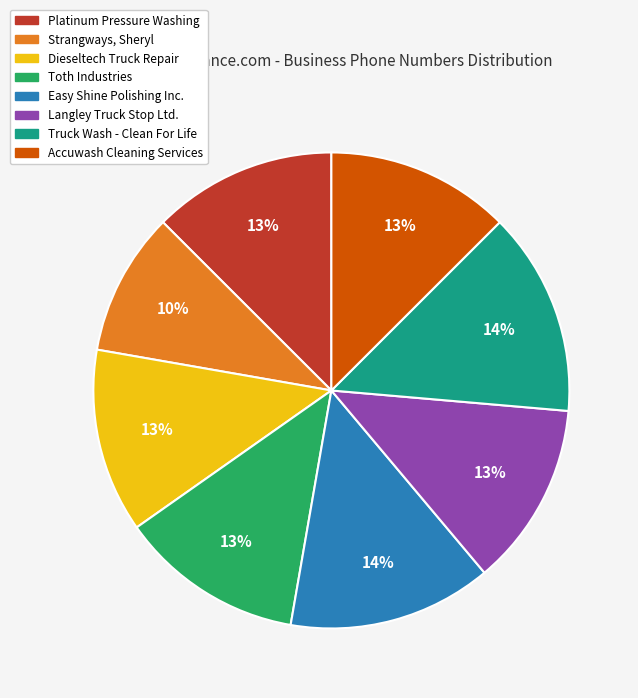

Does Dieseltech Truck Repair represent more than half of the total?

No